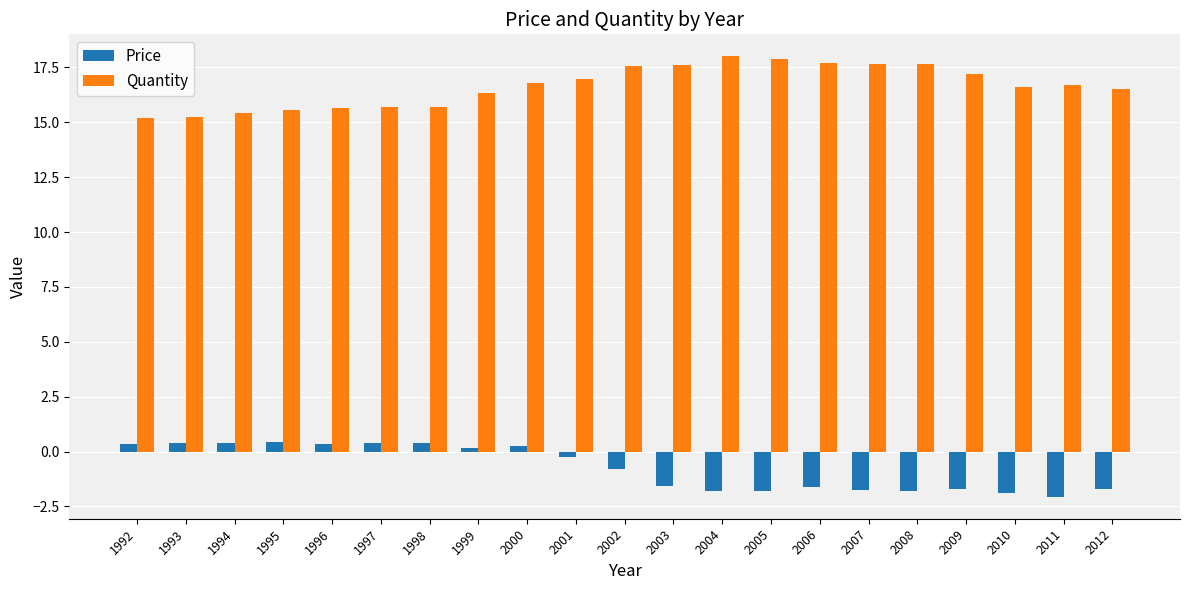

Which series has the largest range (max minus min)?

Quantity